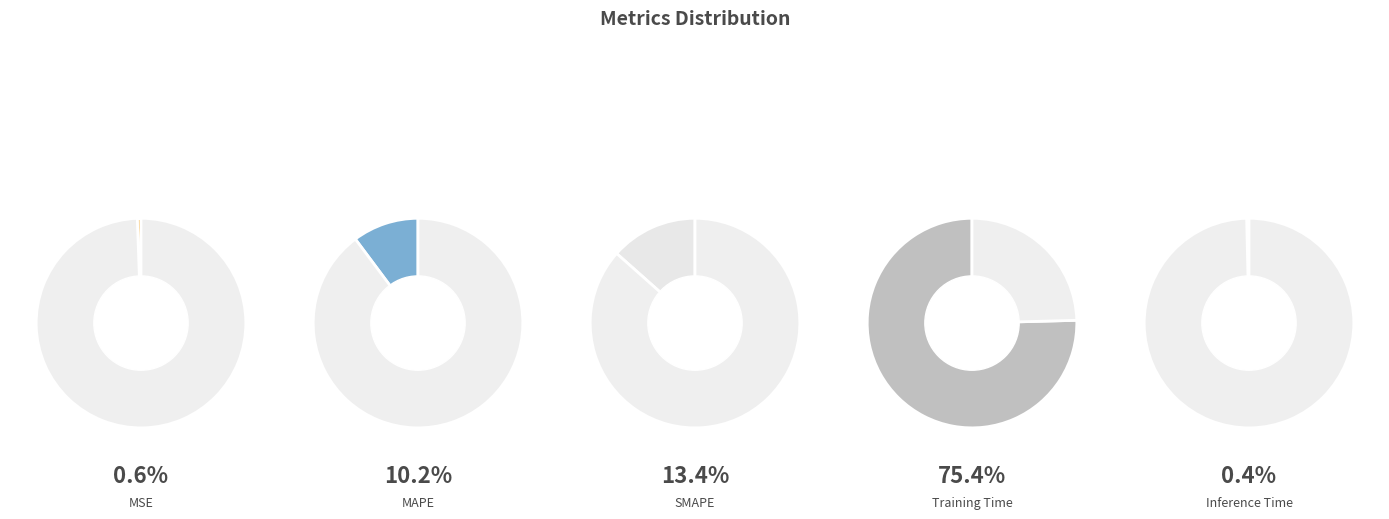

Do SMAPE and MSE together represent more than half of the pie?

No